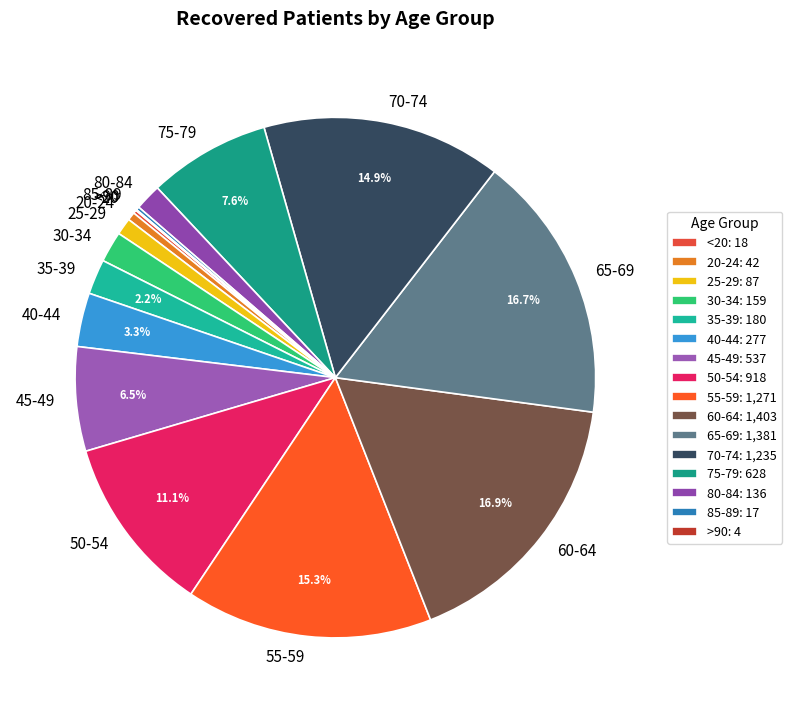

Between 50-54 and 75-79, which is larger?

50-54